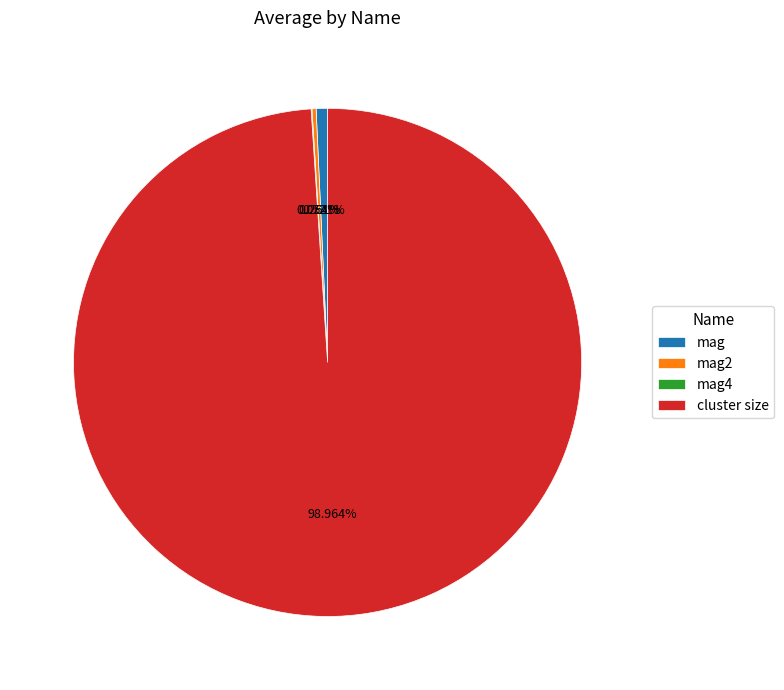

What is the majority slice?

cluster size